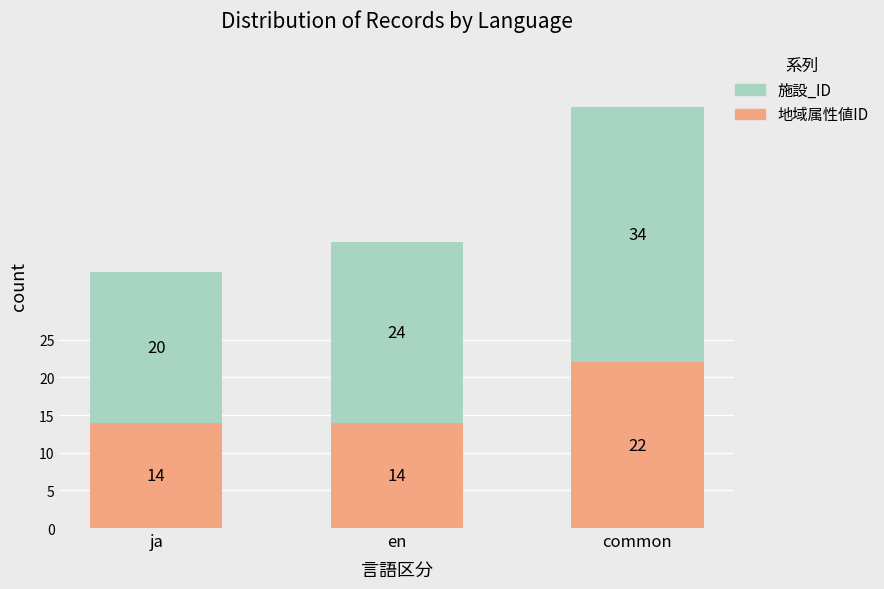

What is the total value across all series at common?

56